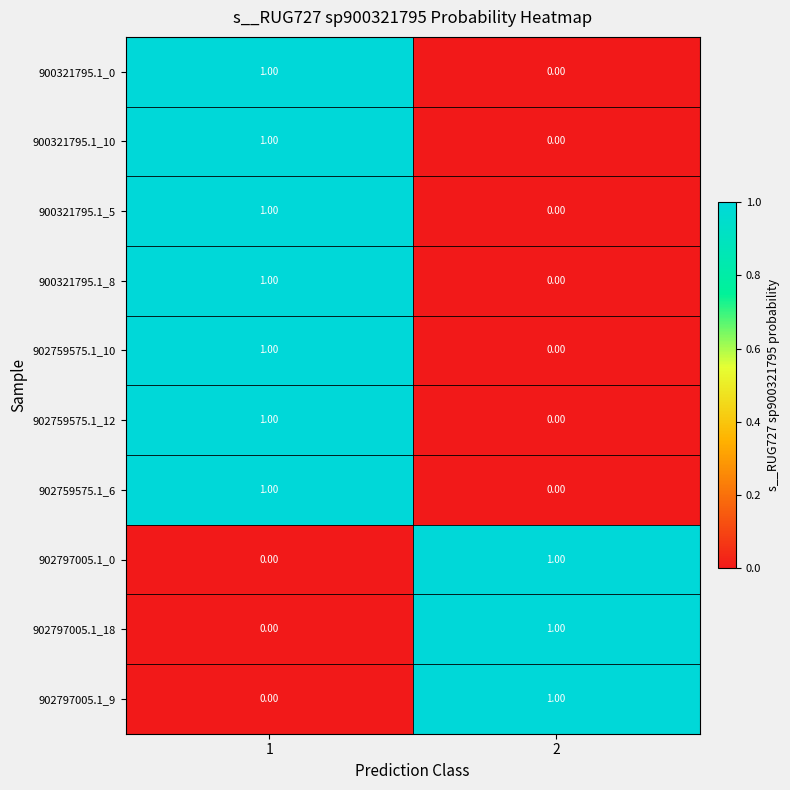

Is the value of 900321795.1_8 at 1 greater than the value of 902797005.1_9 at 1?

Yes